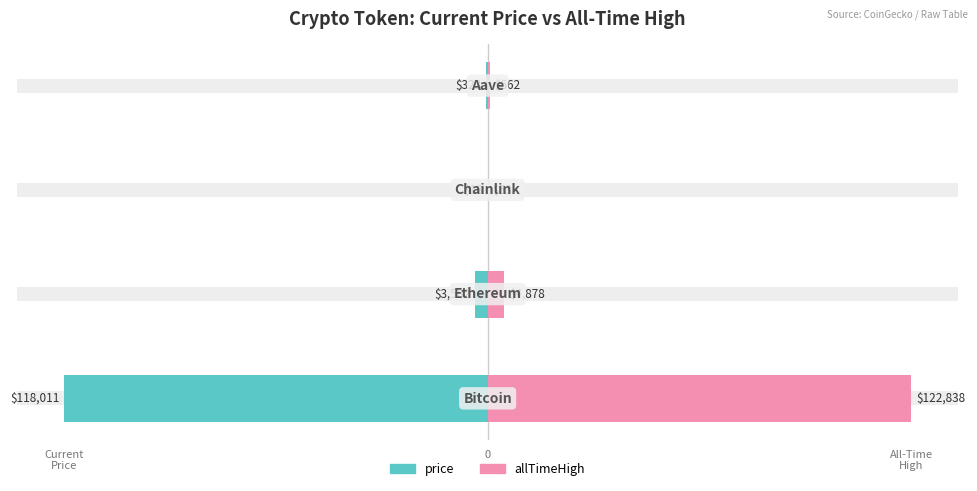

How many groups of bars are there?

4